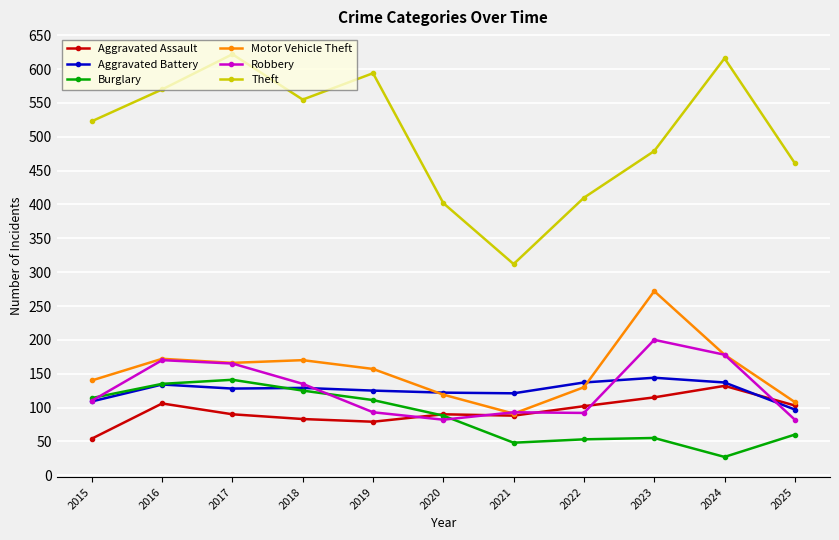

What is the value of the Aggravated Battery point at the 5th from the left?

125